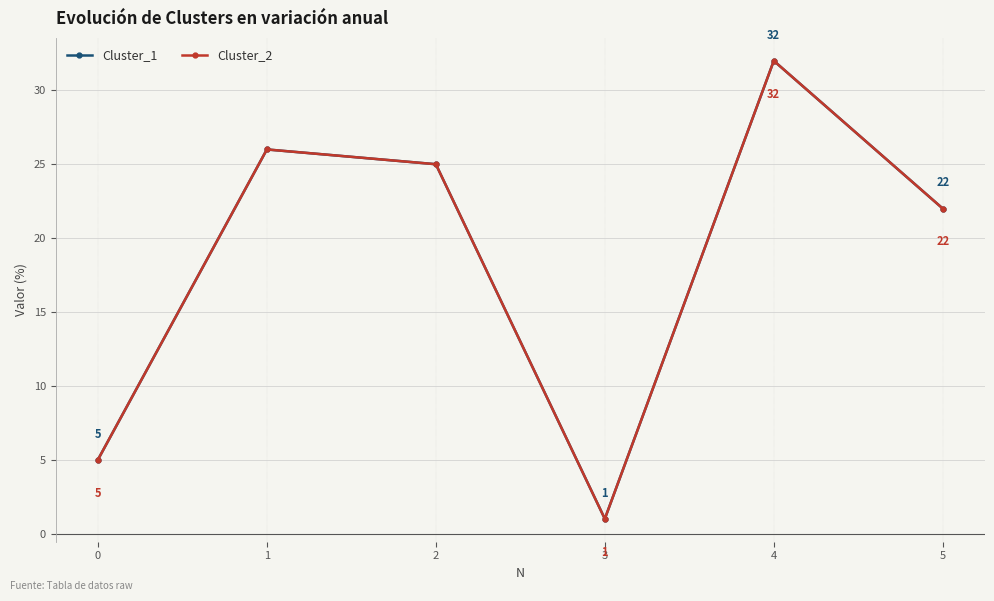

At which category does the chart reach its minimum across all series?

3